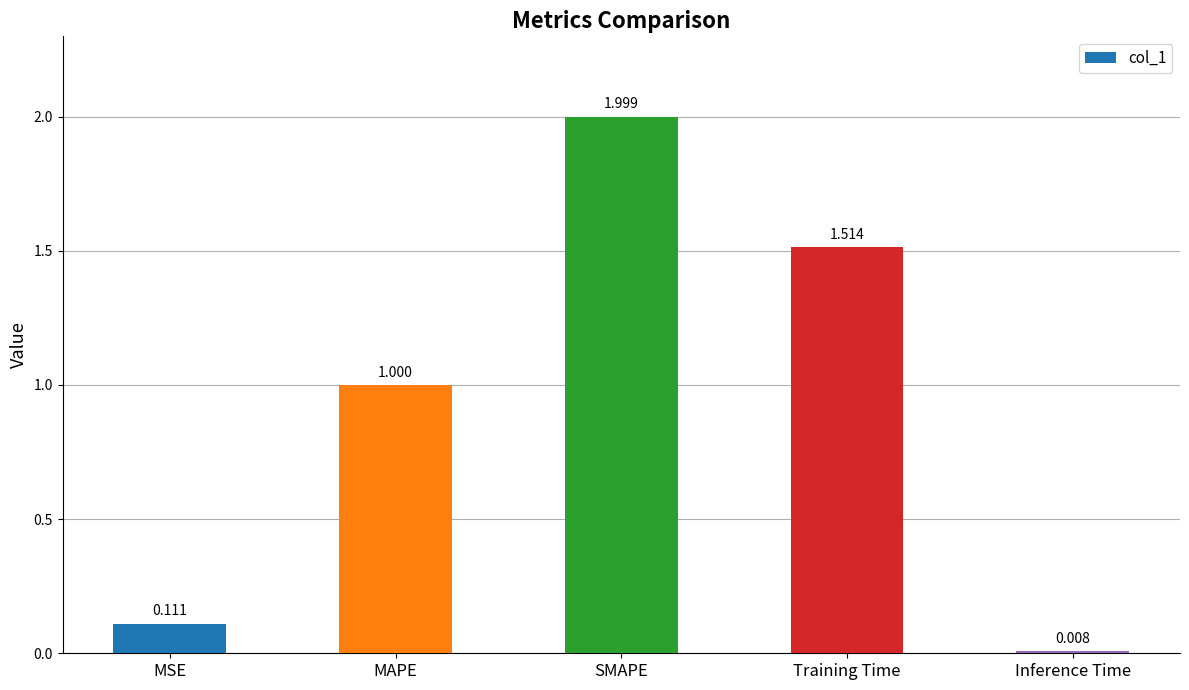

Rank the categories by value from lowest to highest.

Inference Time, MSE, MAPE, Training Time, SMAPE